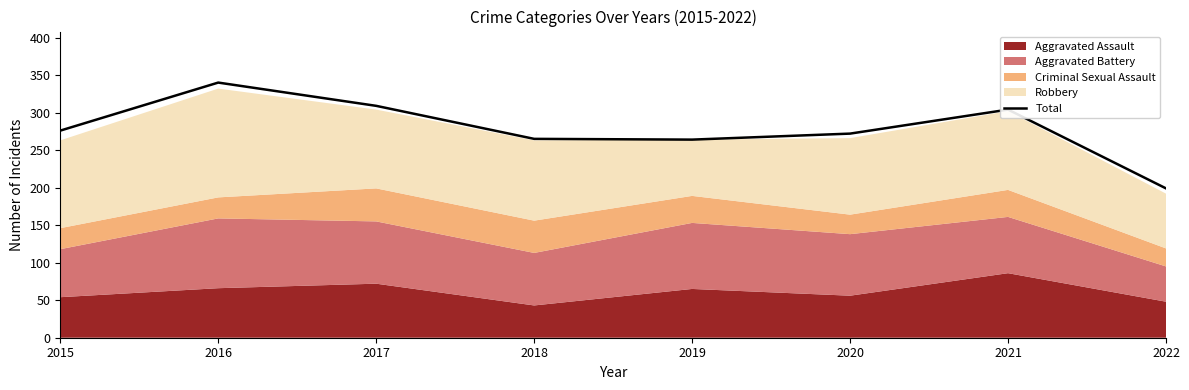

Reading right to left, transcribe all the data shown in this chart.

199	304	272	264	265	309	340	276